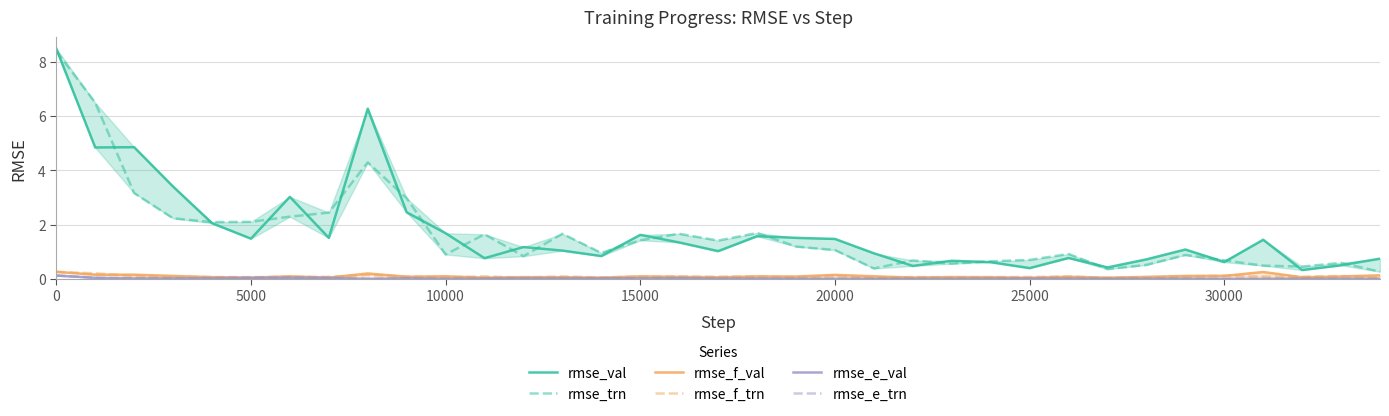

Reading right to left, transcribe all the data shown in this chart.

rmse_val: 0.7	0.5	0.3	1.4	0.6	1.1	0.7	0.4	0.8	0.4	0.6	0.7	0.5	0.9	1.5	1.5	1.6	1.0	1.3	1.6	0.8	1.0	1.2	0.8	1.7	2.5	6.3	1.5	3.0	1.5	2.0	3.4	4.8	4.8	8.5
rmse_trn: 0.3	0.6	0.5	0.5	0.7	0.9	0.5	0.4	0.9	0.7	0.6	0.6	0.7	0.4	1.1	1.2	1.7	1.4	1.7	1.4	1.0	1.7	0.8	1.6	0.9	3.0	4.3	2.4	2.3	2.1	2.1	2.2	3.2	6.5	8.4
rmse_f_val: 0.1	0.1	0.1	0.3	0.1	0.1	0.1	0.0	0.1	0.0	0.1	0.1	0.0	0.1	0.1	0.1	0.1	0.1	0.1	0.1	0.0	0.1	0.1	0.0	0.1	0.1	0.2	0.0	0.1	0.0	0.1	0.1	0.2	0.2	0.3
rmse_f_trn: 0.0	0.1	0.1	0.1	0.1	0.1	0.1	0.0	0.1	0.1	0.1	0.1	0.1	0.0	0.1	0.1	0.1	0.1	0.1	0.1	0.1	0.1	0.0	0.1	0.1	0.1	0.1	0.1	0.1	0.1	0.1	0.1	0.1	0.2	0.3
rmse_e_val: 0.0	0.0	0.0	0.0	0.0	0.0	0.0	0.0	0.0	0.0	0.0	0.0	0.0	0.0	0.0	0.0	0.0	0.0	0.0	0.0	0.0	0.0	0.0	0.0	0.0	0.0	0.0	0.0	0.0	0.0	0.0	0.0	0.0	0.0	0.1
rmse_e_trn: 0.0	0.0	0.0	0.0	0.0	0.0	0.0	0.0	0.0	0.0	0.0	0.0	0.0	0.0	0.0	0.0	0.0	0.0	0.0	0.0	0.0	0.0	0.0	0.0	0.0	0.0	0.0	0.0	0.0	0.0	0.0	0.0	0.0	0.0	0.1